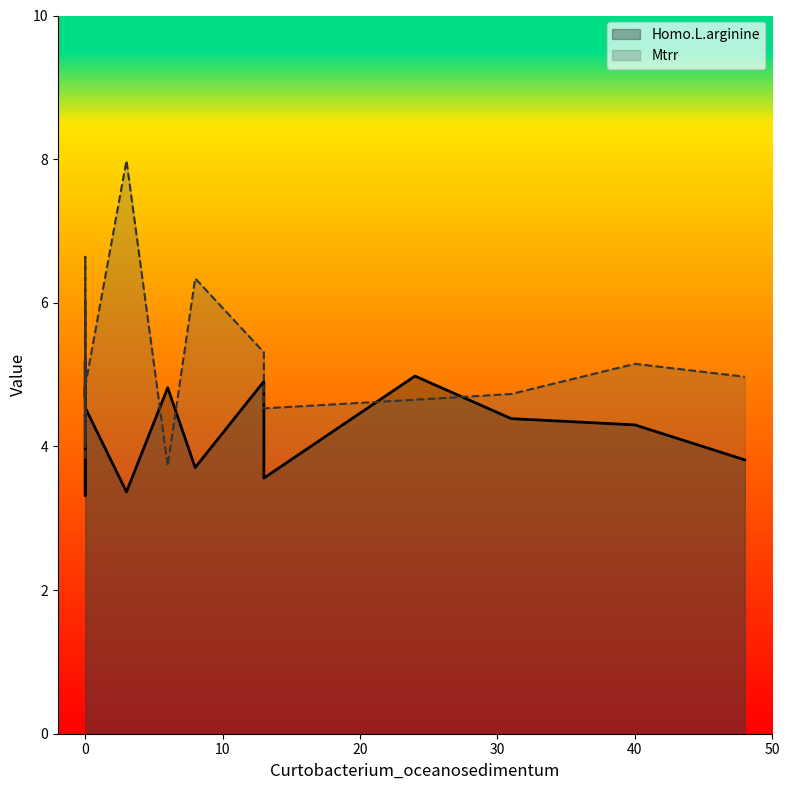

How many interior local valleys does the Mtrr series have?

5